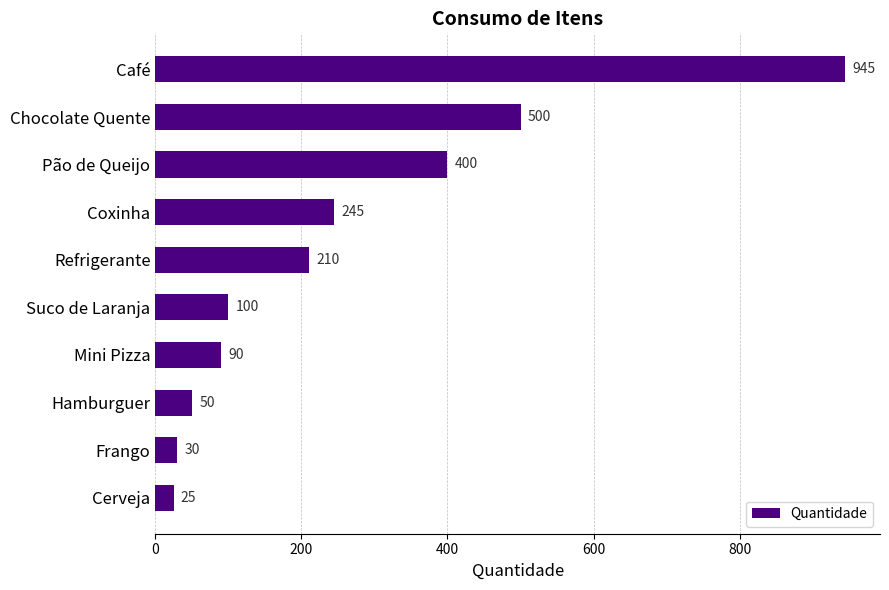

What is the value of the 1st bar from the top?

945